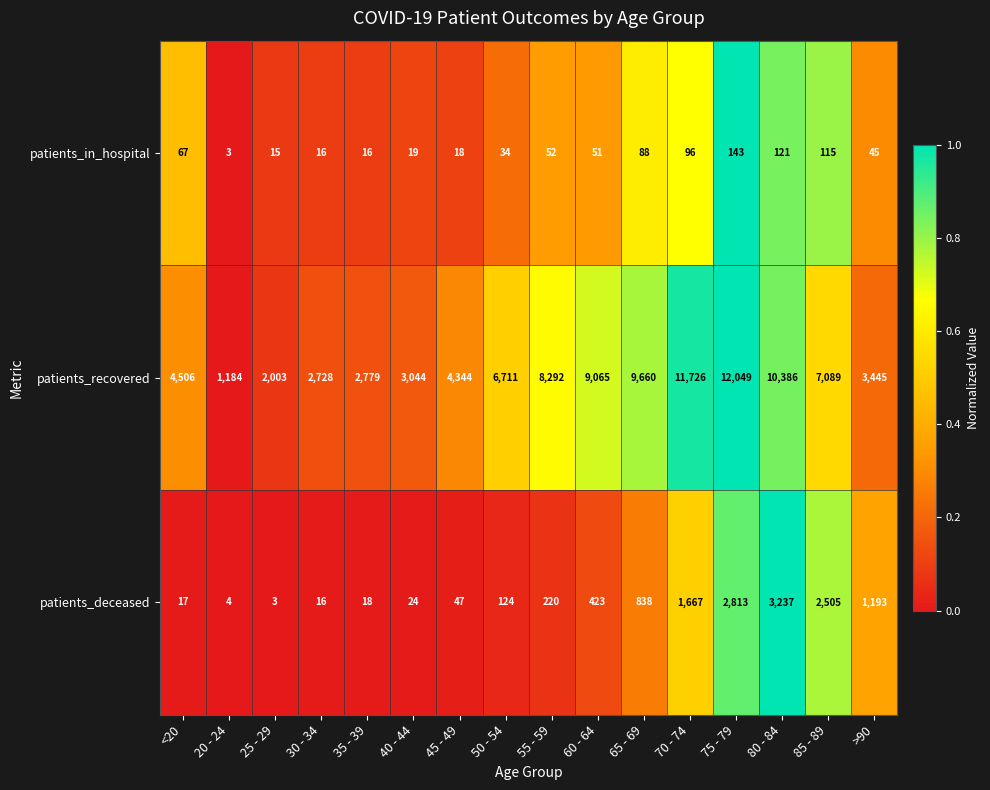

Which series has the largest range (max minus min)?

patients_recovered